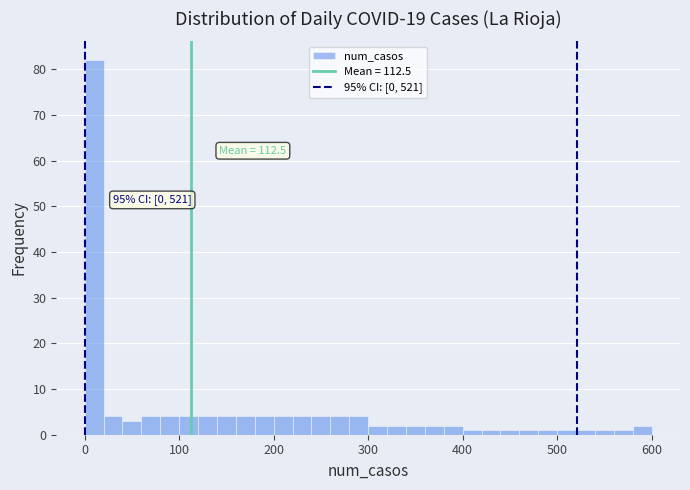

Read against the x-axis, roughly where is the centre of the tallest bar?

10